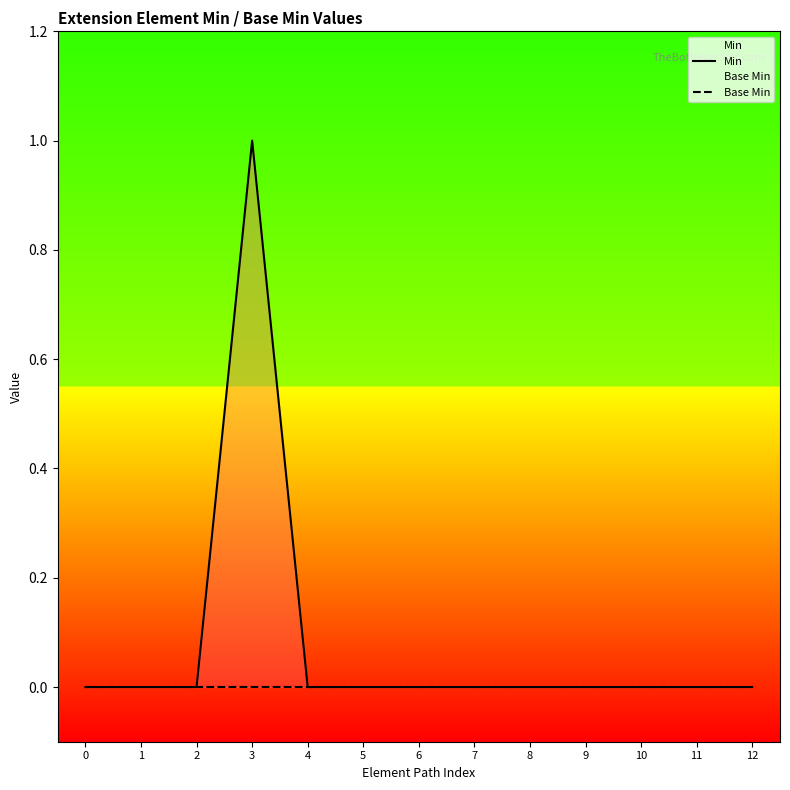

At which category is the sum across all series the highest?

3